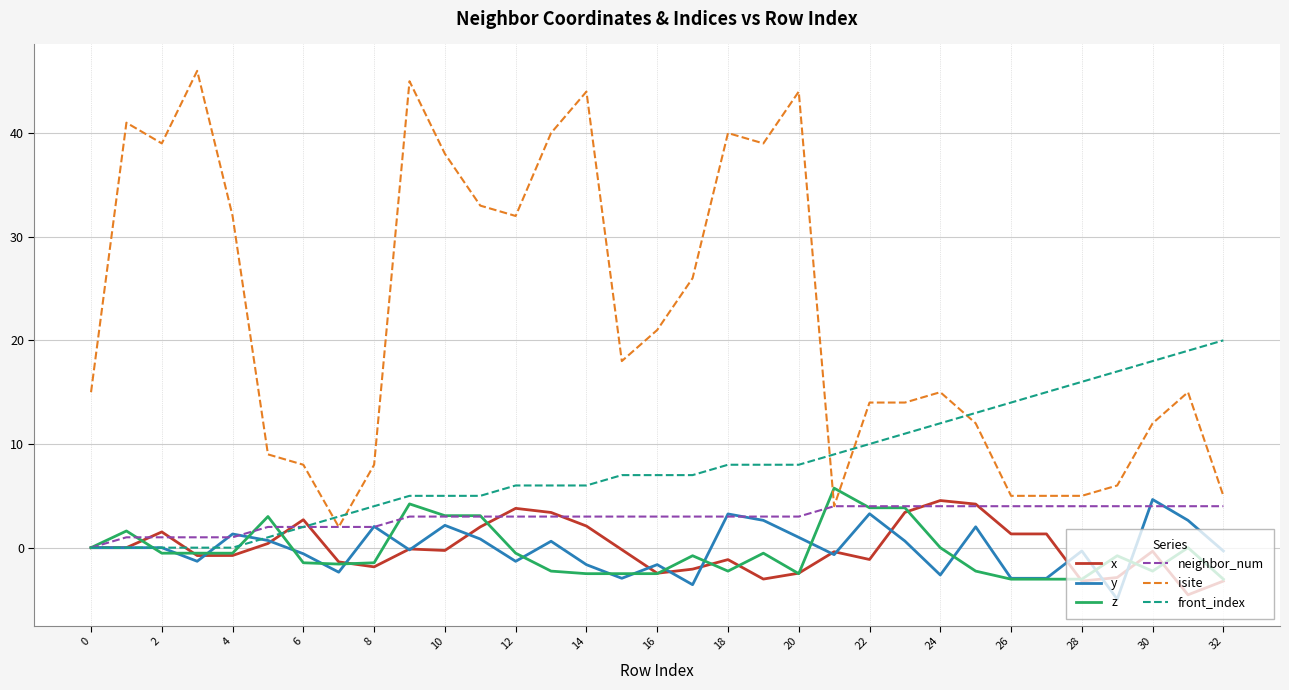

Which series has the largest range (max minus min)?

isite